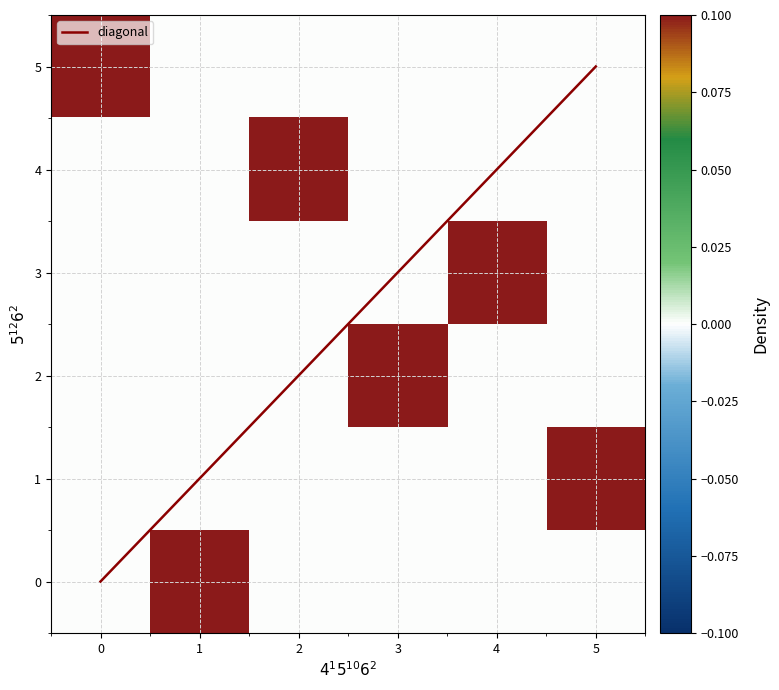

Reading left to right, list all the values displayed in this chart.

0: 0=0.0	1=0.1	2=0.0	3=0.0	4=0.0	5=0.0
1: 0=0.0	1=0.0	2=0.0	3=0.0	4=0.0	5=0.1
2: 0=0.0	1=0.0	2=0.0	3=0.1	4=0.0	5=0.0
3: 0=0.0	1=0.0	2=0.0	3=0.0	4=0.1	5=0.0
4: 0=0.0	1=0.0	2=0.1	3=0.0	4=0.0	5=0.0
5: 0=0.1	1=0.0	2=0.0	3=0.0	4=0.0	5=0.0